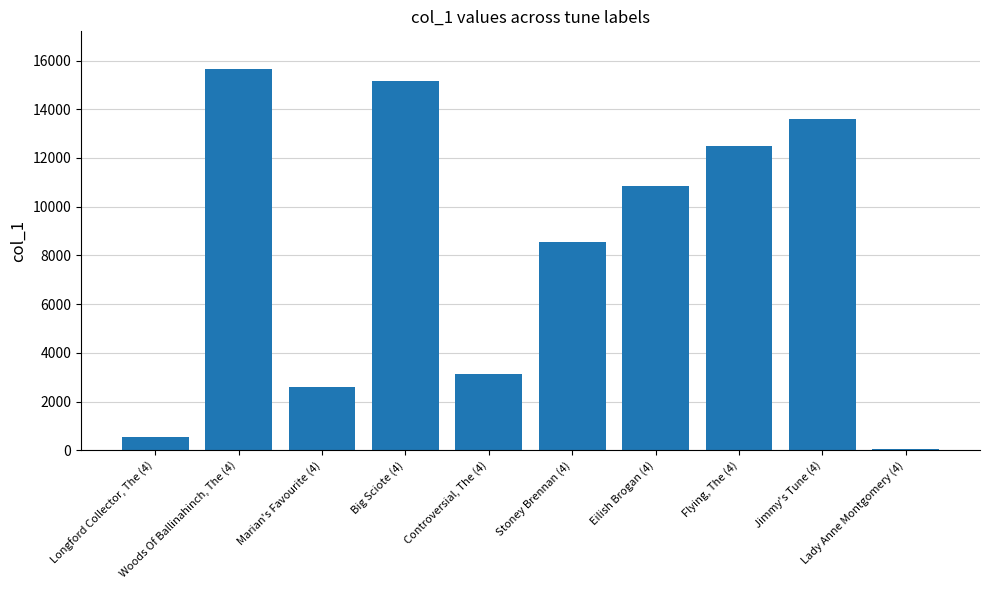

The chart shows a value of 4562 at Marian's Favourite (4). True or false?

False